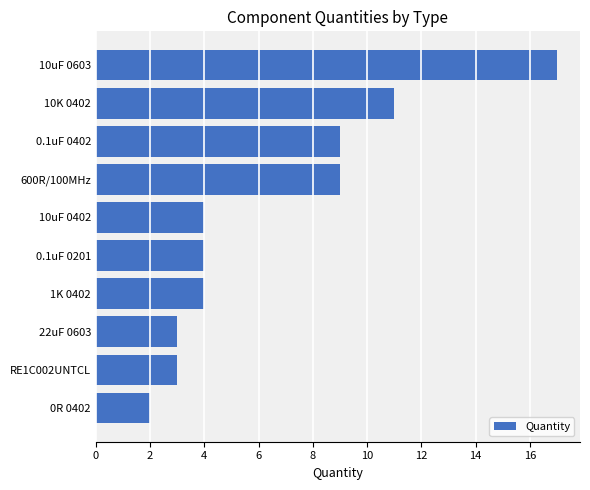

Reading bottom to top, what are all the values shown in this chart?

0R 0402=2	RE1C002UNTCL=3	22uF 0603=3	1K 0402=4	0.1uF 0201=4	10uF 0402=4	600R/100MHz=9	0.1uF 0402=9	10K 0402=11	10uF 0603=17